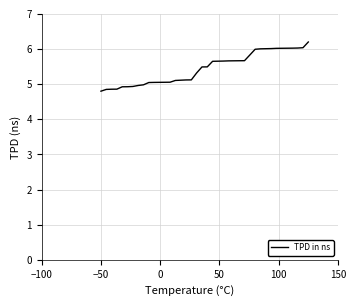

What is the greatest value displayed?

6.2